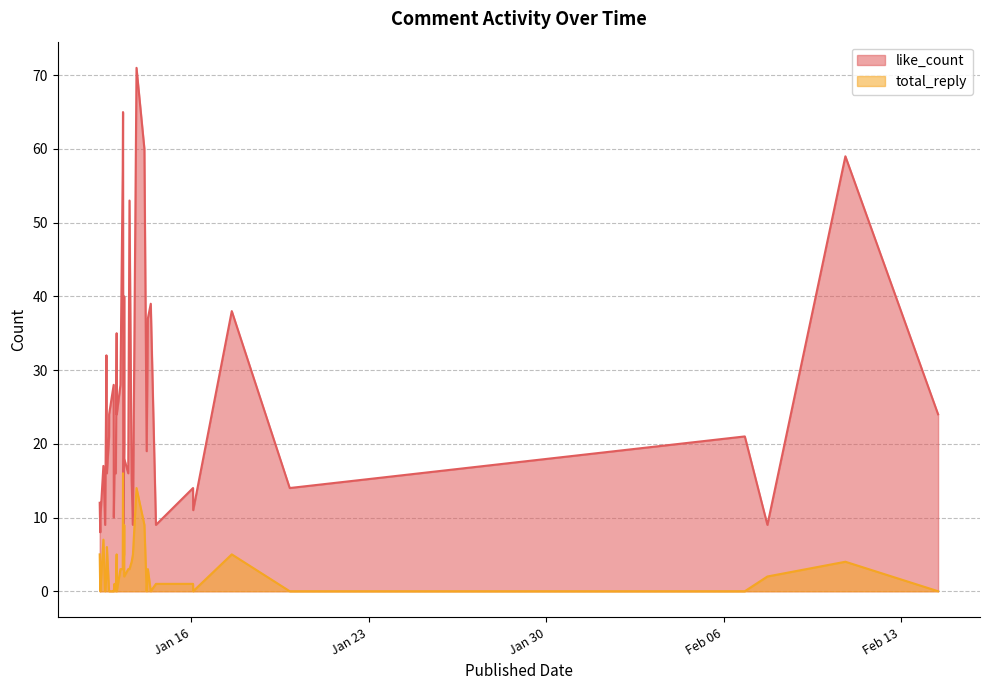

What is the sum of the total_reply values at 2024-01-13 04:44:40 and 2024-01-14 03:25:53?

12